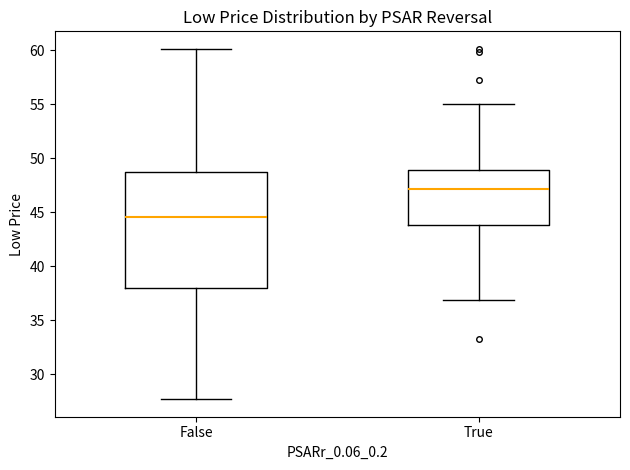

Where does the upper whisker of the box for False end on the y-axis? The values are not printed on the chart, so give them approximately, as read against the axis.

60.0